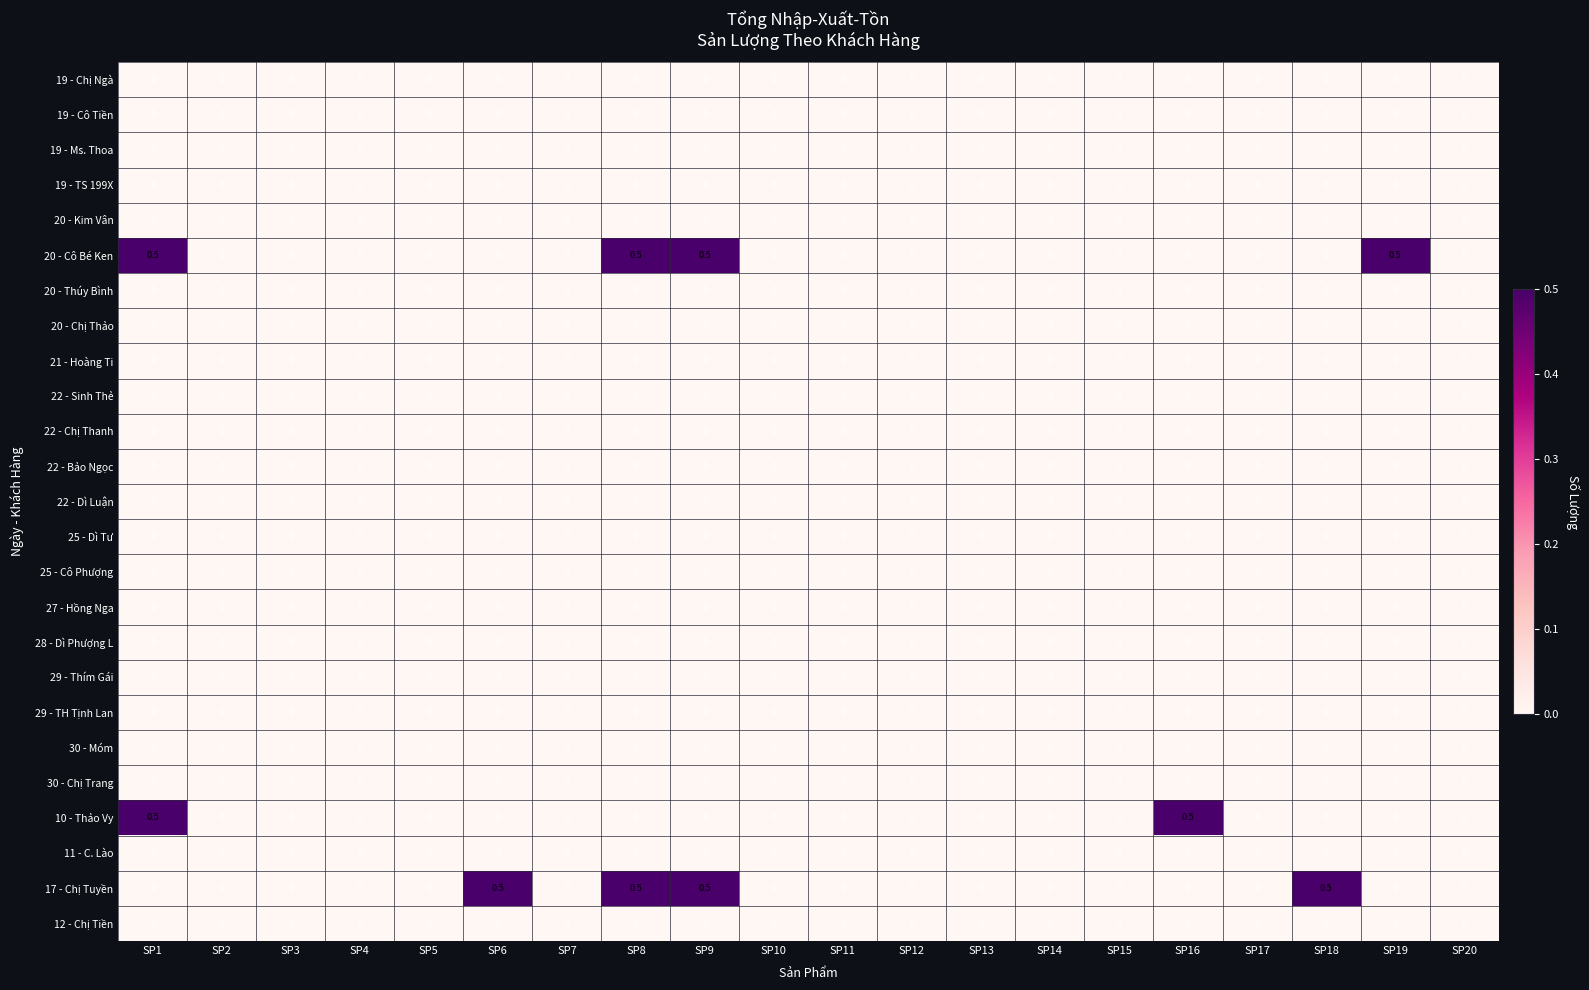

What is the maximum value shown in the chart?

0.5